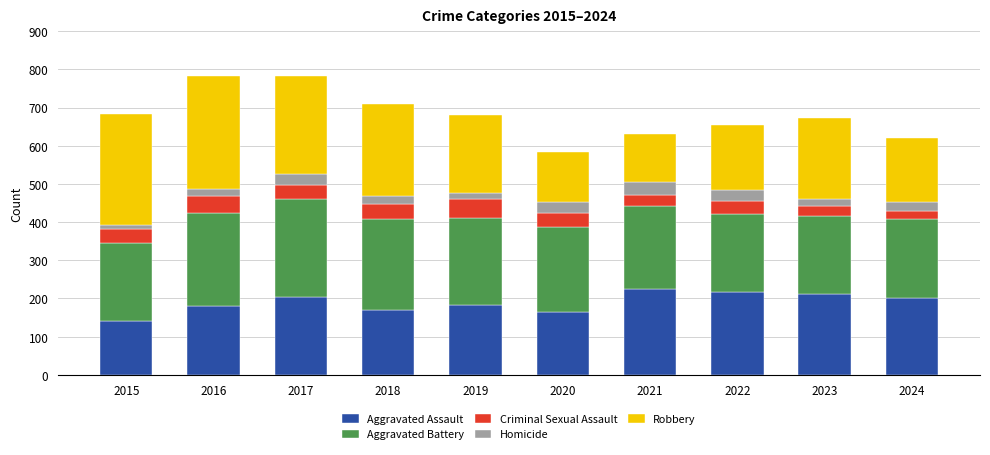

Does the chart contain stacked bars?

Yes